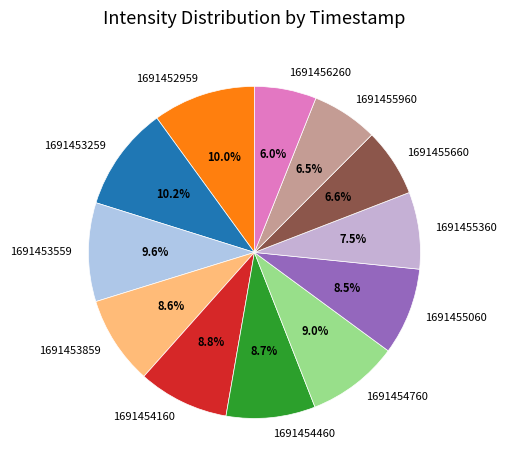

How much of the chart is everything except 1691453259?

89.8%